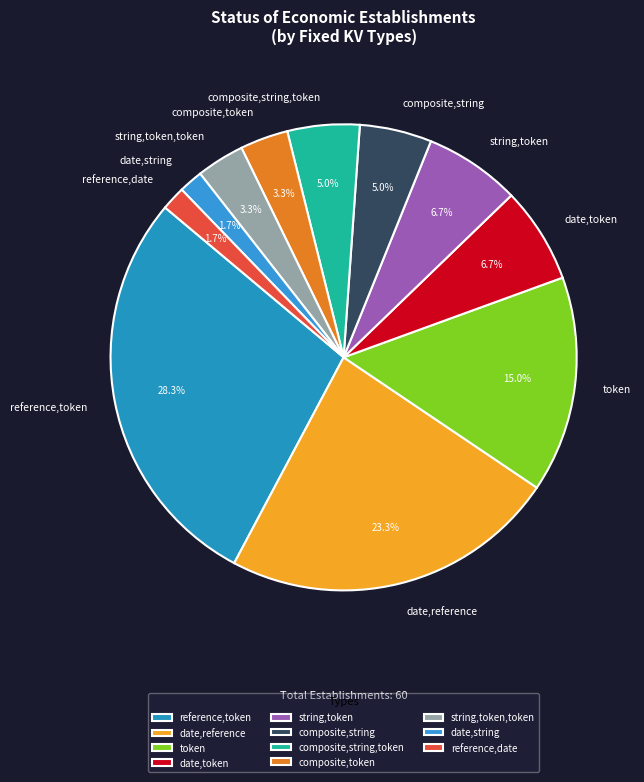

Which category has the biggest portion of the pie?

reference,token